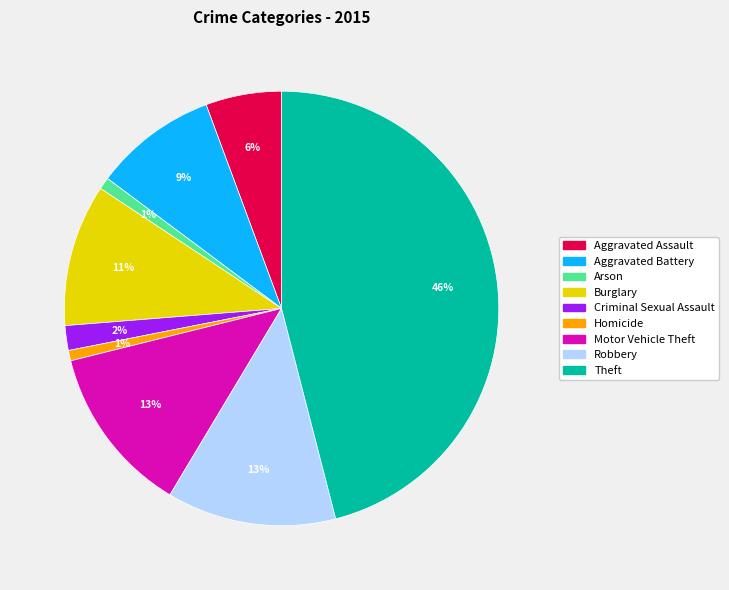

The Robbery slice represents 21% of the pie. True or false?

False